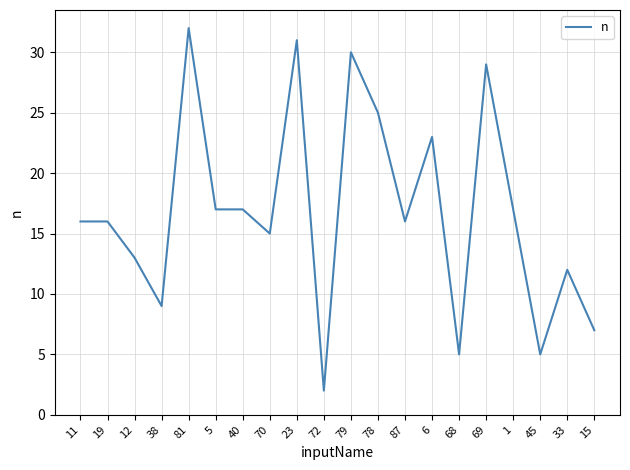

Reading right to left, list all the values displayed in this chart.

15=7	33=12	45=5	1=17	69=29	68=5	6=23	87=16	78=25	79=30	72=2	23=31	70=15	40=17	5=17	81=32	38=9	12=13	19=16	11=16